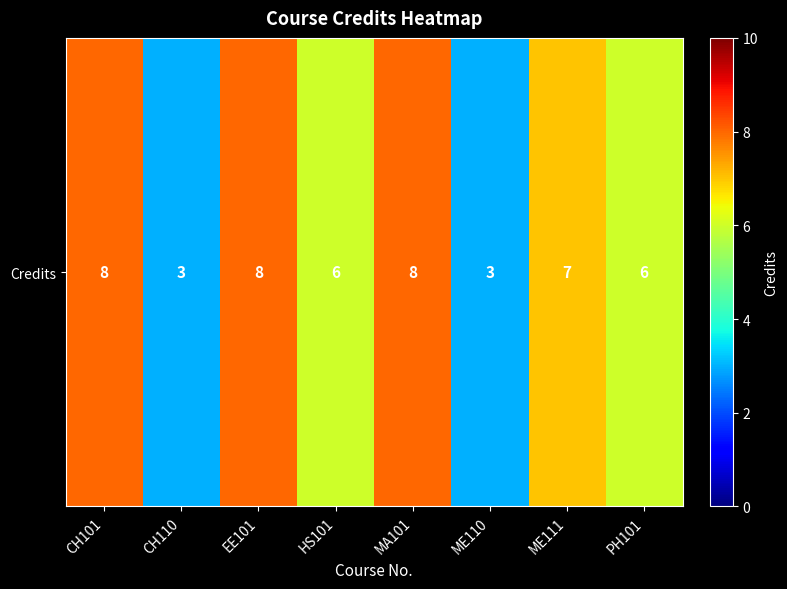

At which label is the value closest to 5?

HS101